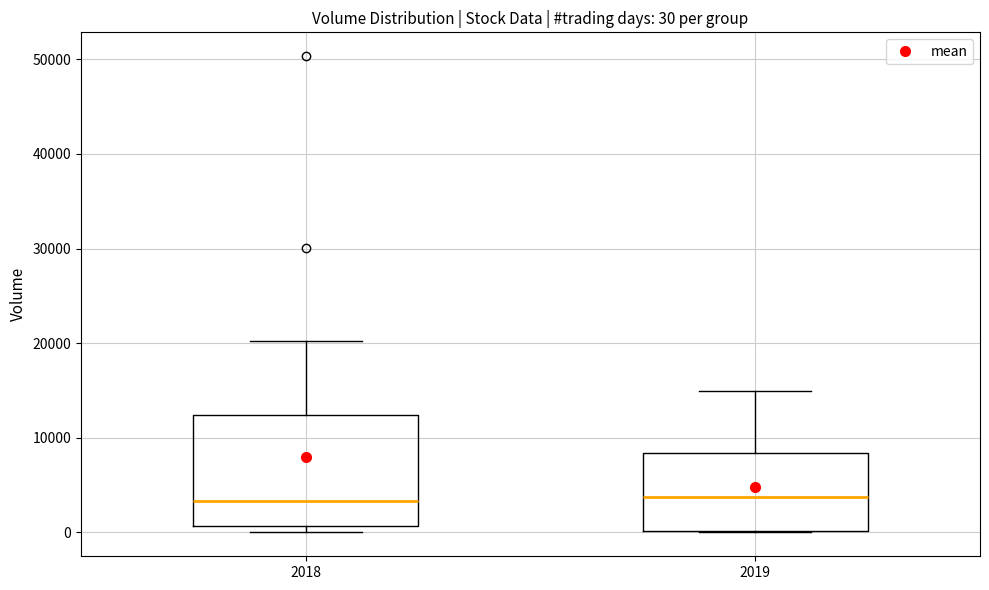

Comparing the boxes themselves (not the whiskers), which one is the tallest?

2018